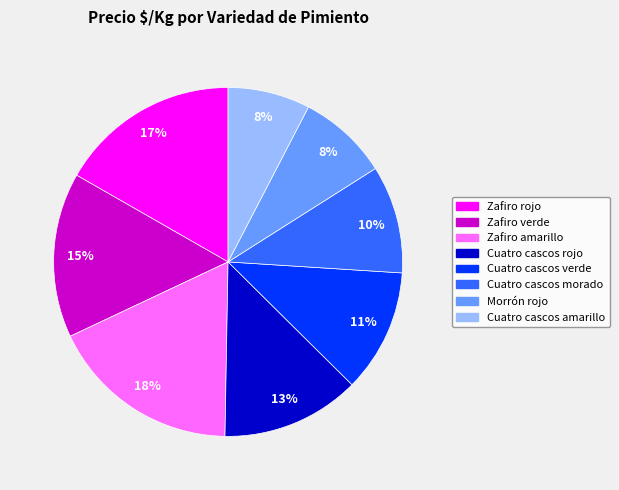

Count the number of slices in the pie.

8